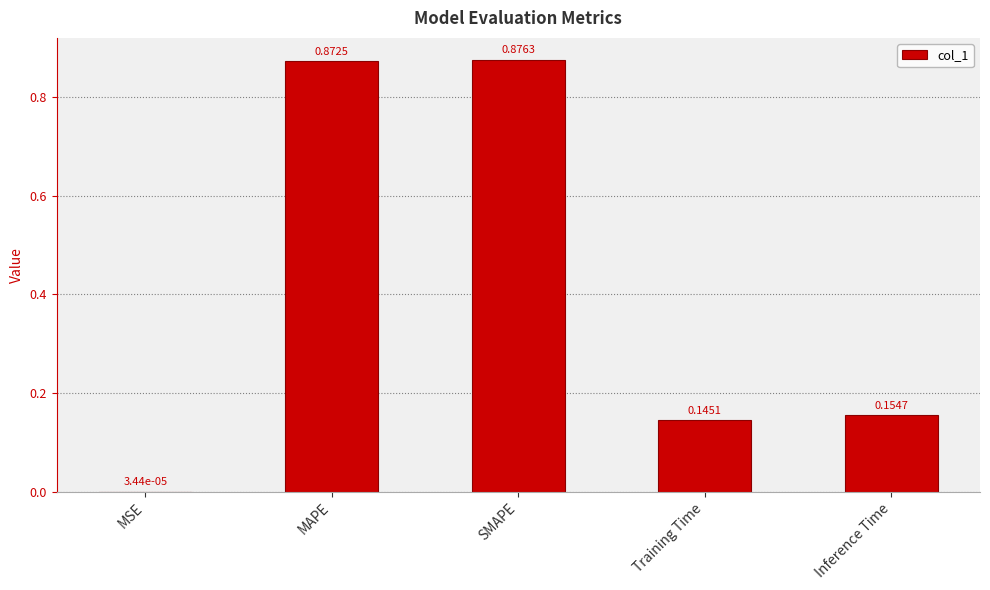

What is the sum of the values at Inference Time and SMAPE?

1.0